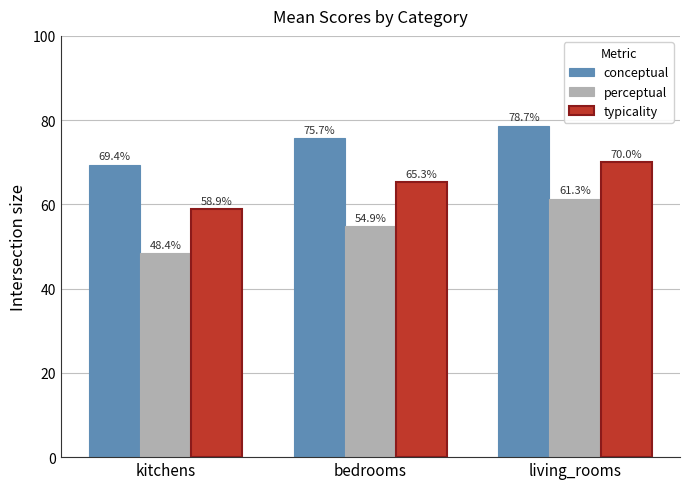

What is the total value across all series at bedrooms?

195.8